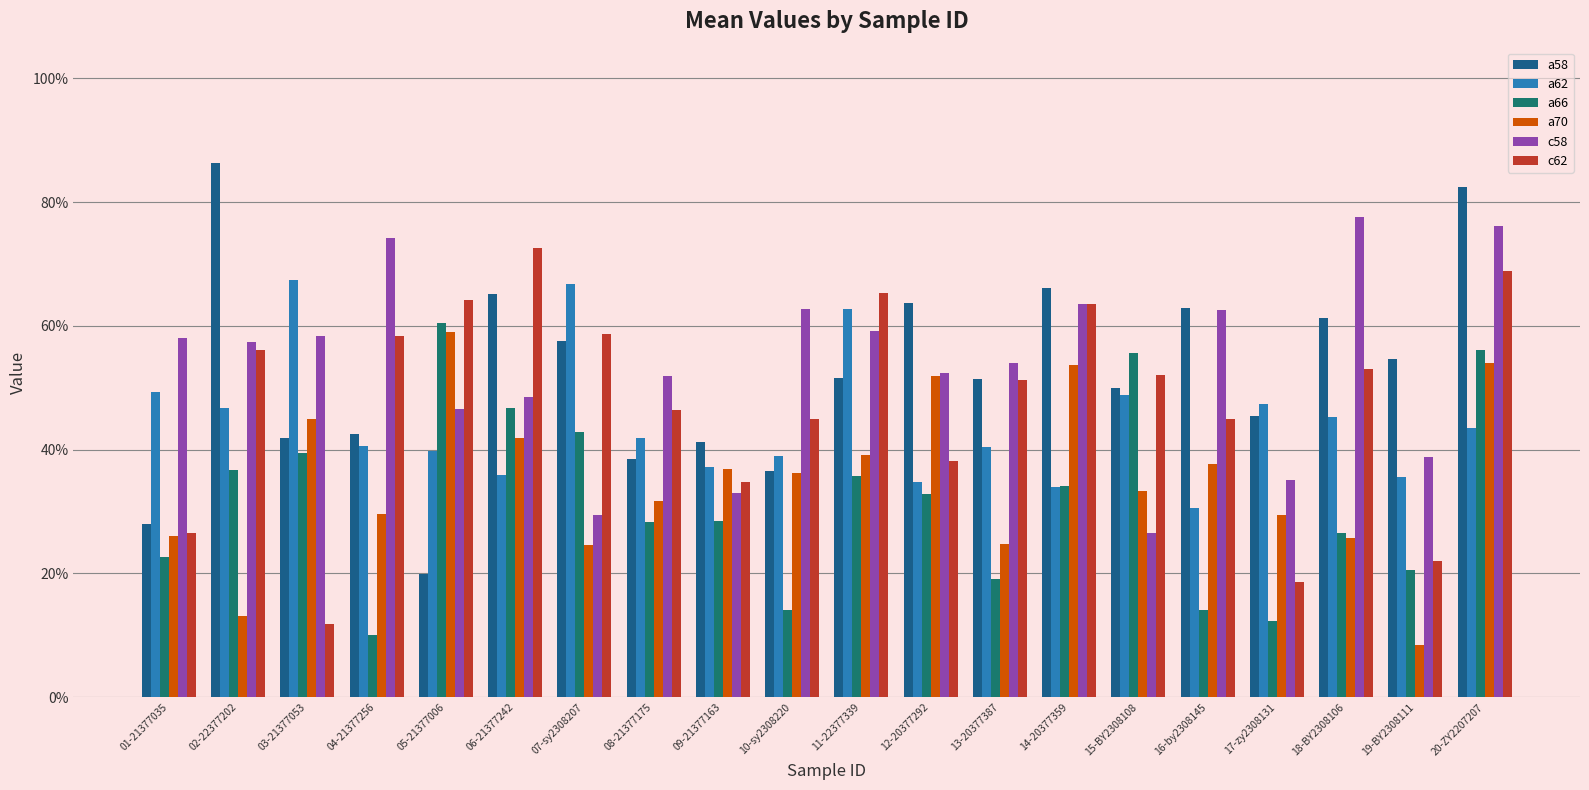

What is the difference between the highest and lowest values at 09-21377163?

0.1